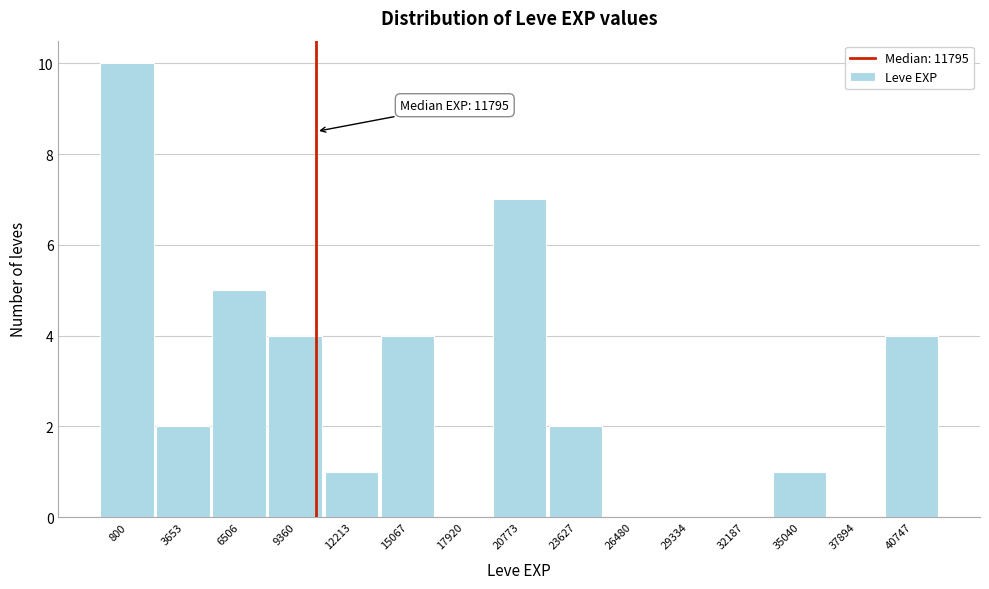

Reading left to right, transcribe all the data shown in this chart.

800=10	3653=2	6506=5	9360=4	12213=1	15067=4	17920=0	20773=7	23627=2	26480=0	29334=0	32187=0	35040=1	37894=0	40747=4